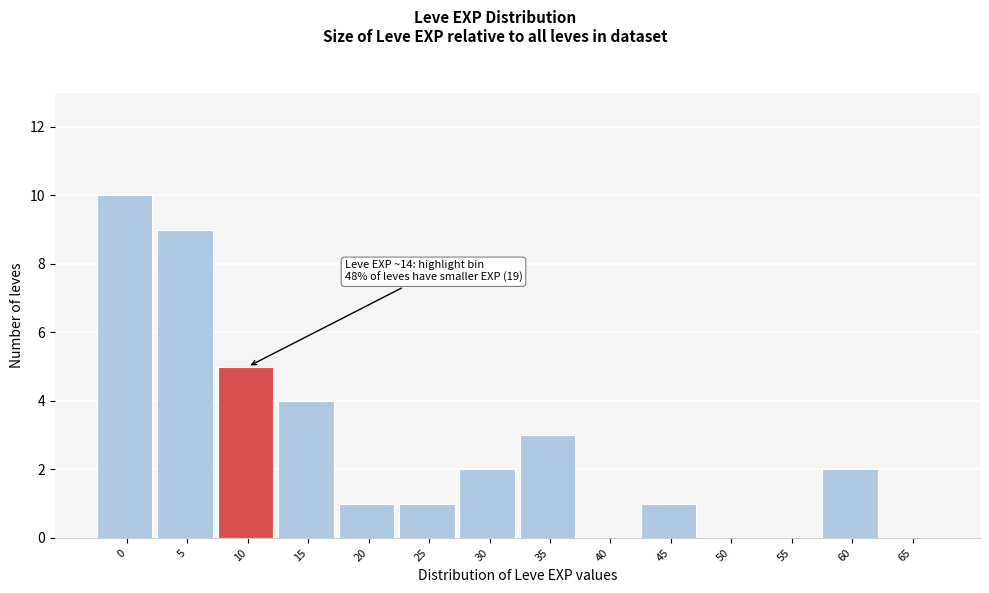

Reading left to right, what are all the values shown in this chart?

0=10	5=9	10=5	15=4	20=1	25=1	30=2	35=3	40=0	45=1	50=0	55=0	60=2	65=0